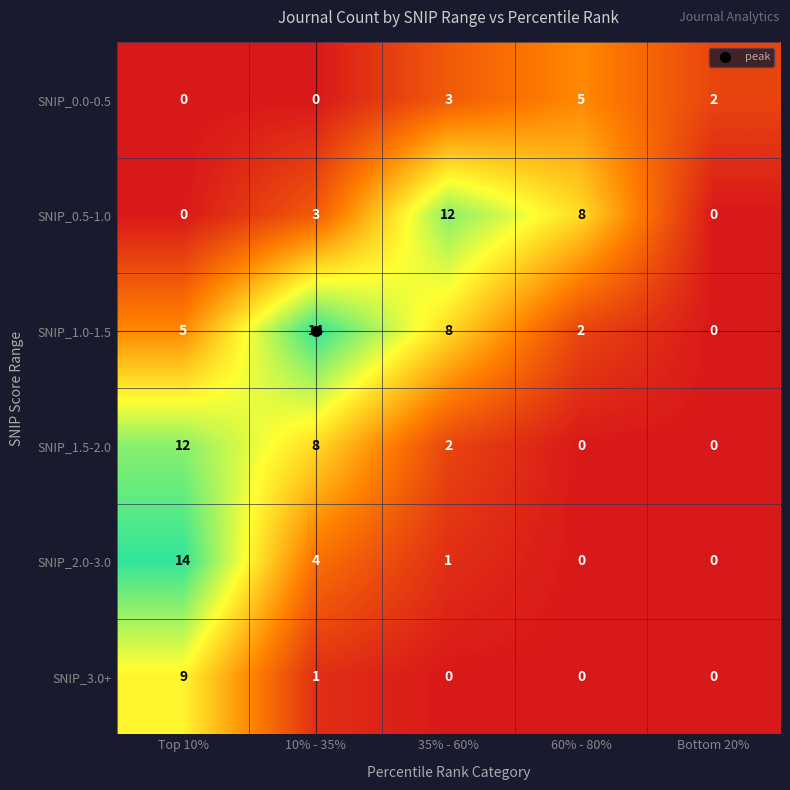

What is the maximum value shown in the chart?

14